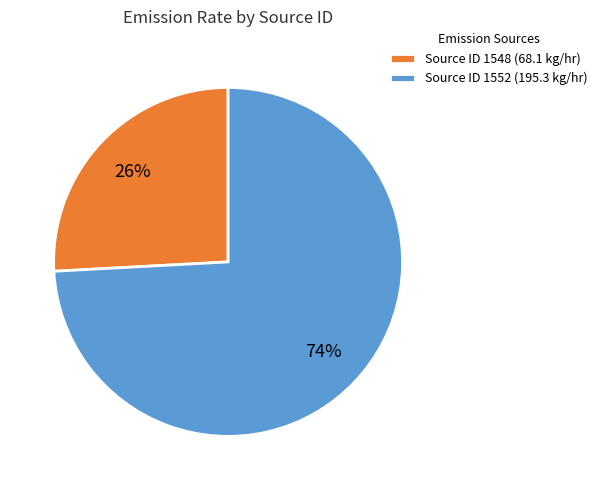

Do Source ID 1552 (195.3 kg/hr) and Source ID 1548 (68.1 kg/hr) together represent more than half of the pie?

Yes